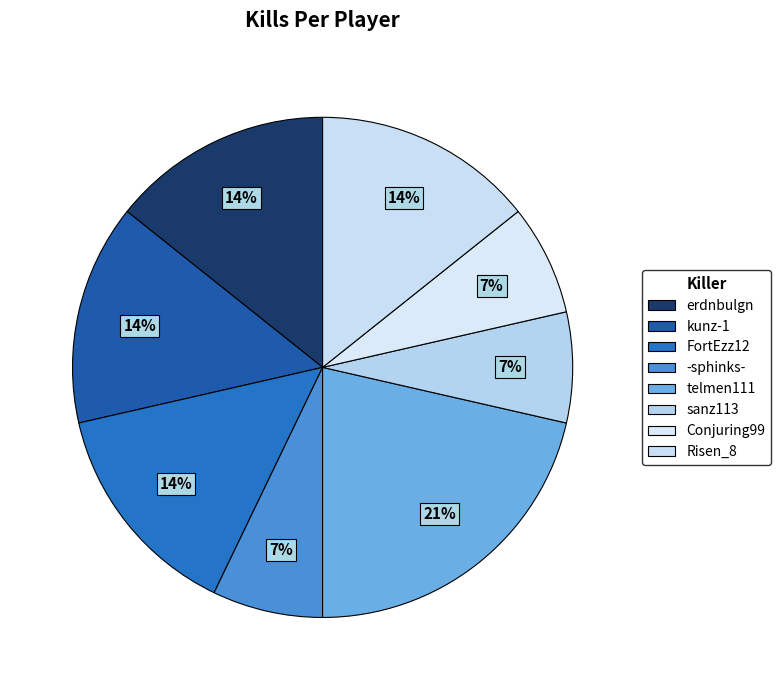

How many slices are in this pie chart?

8